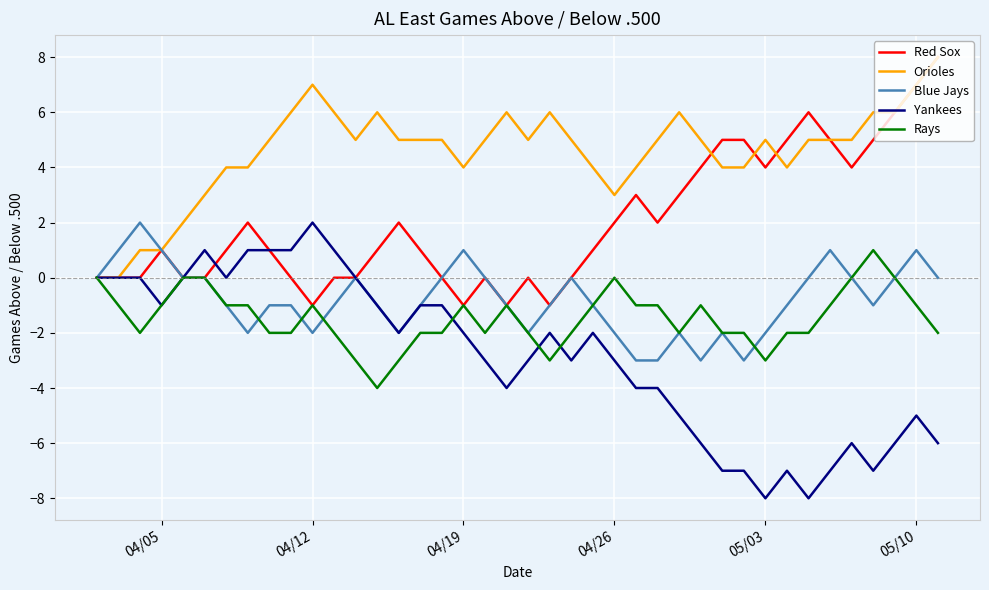

What is the smallest value displayed?

-8